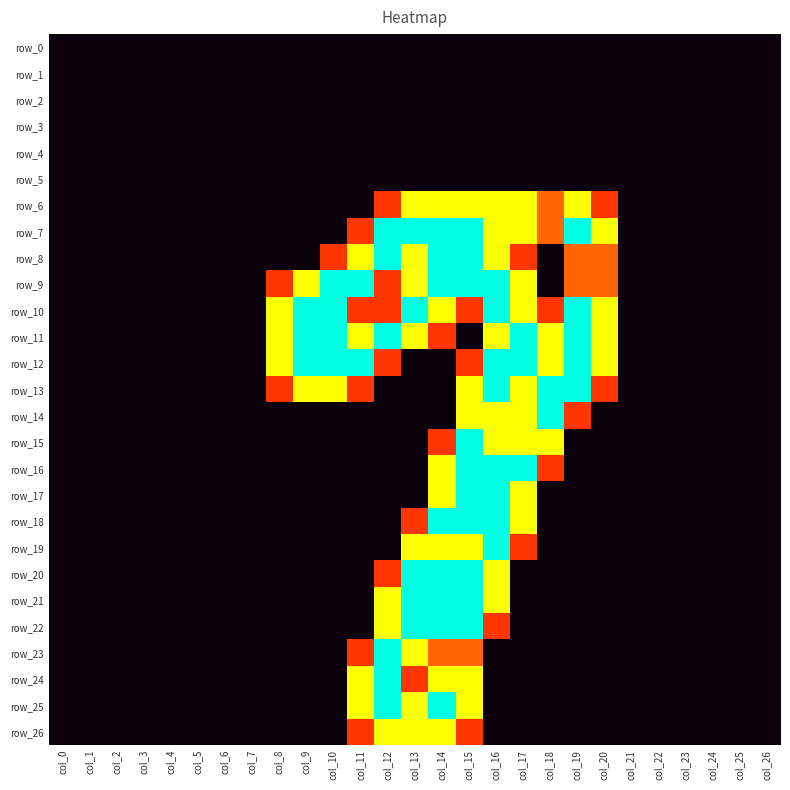

How many data points in row_25 are above 0?

5